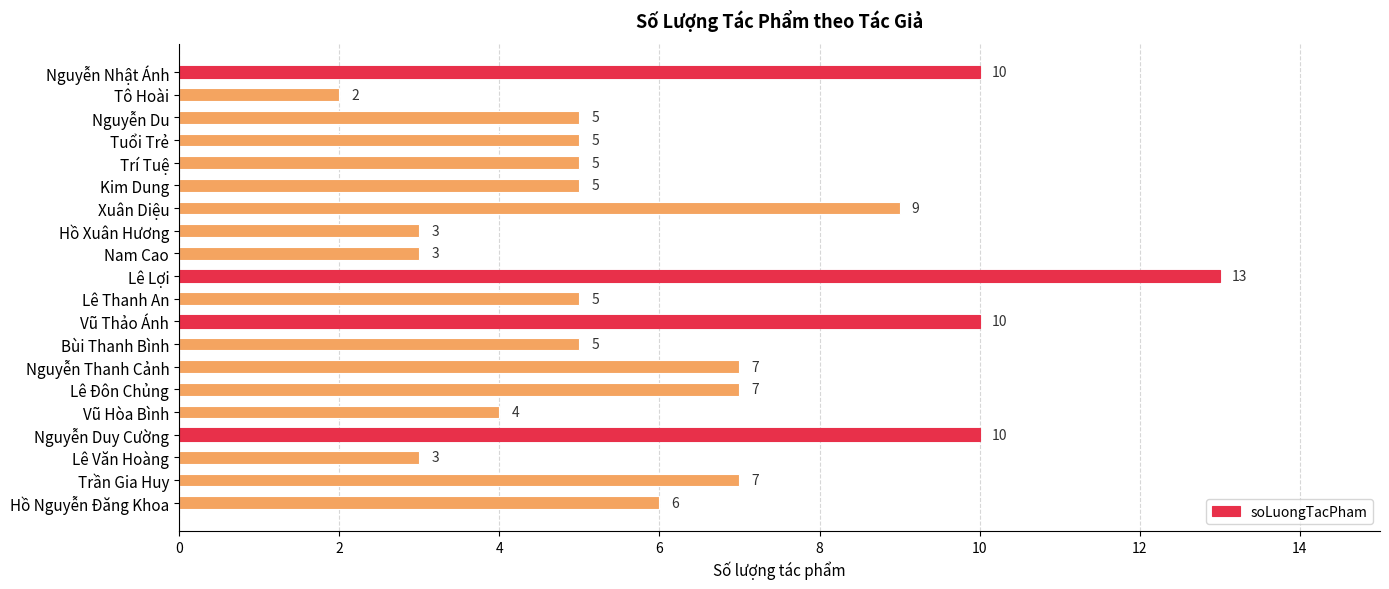

How many values are below 5?

5